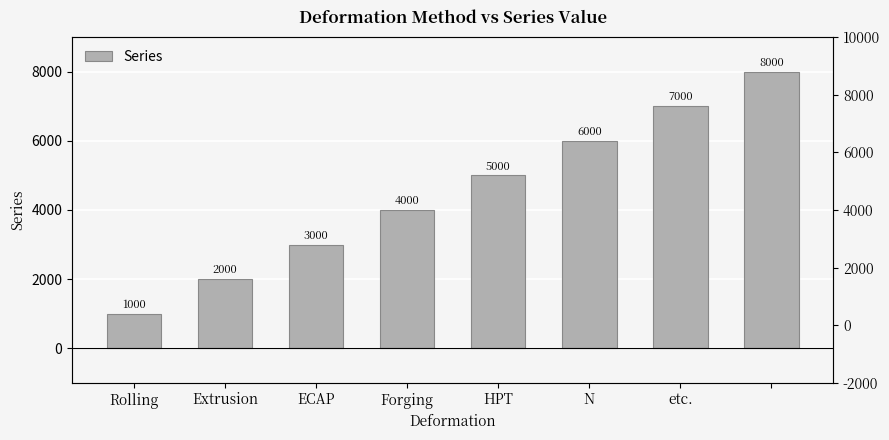

Is it true that the value at N is 3064?

False